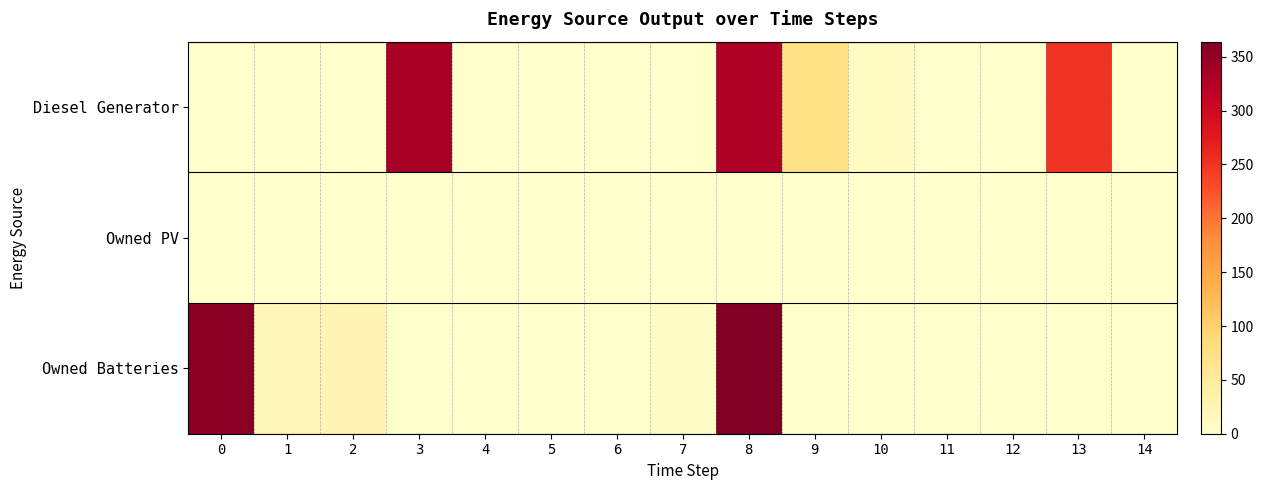

Count the number of categories in the chart.

15